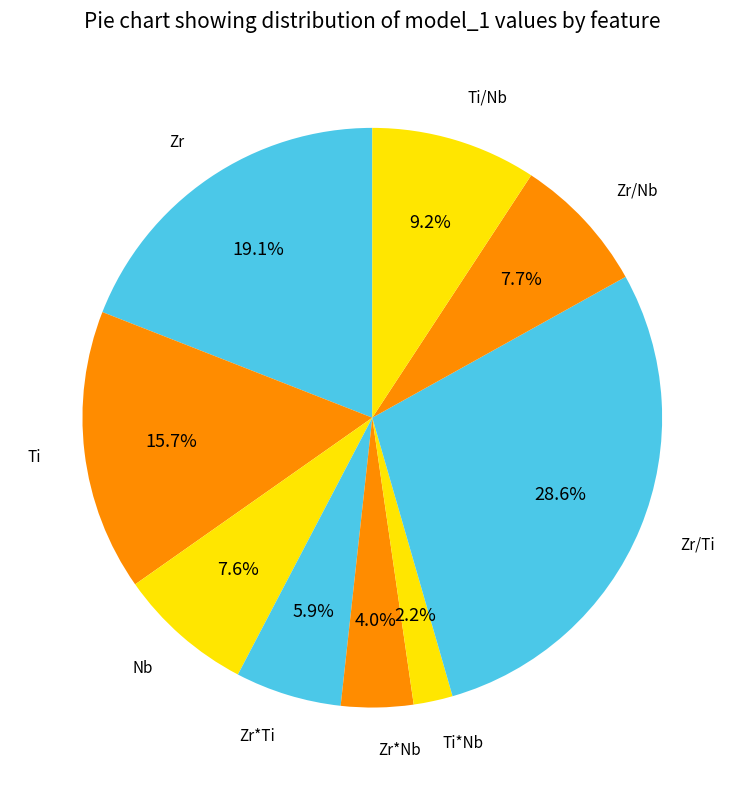

Is there any slice that represents more than half of the pie?

No